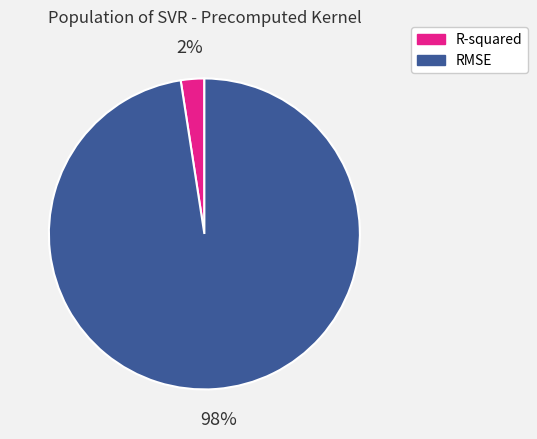

Is the sum of RMSE and R-squared greater than half?

Yes